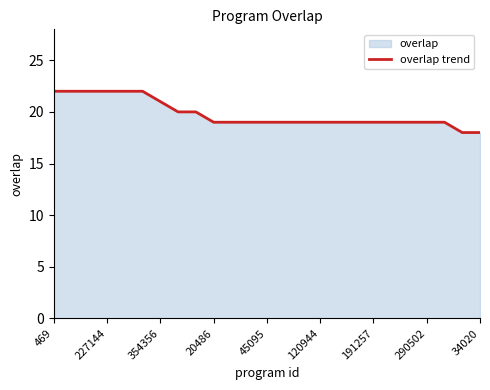

Approximately how many times larger is the value at 45095 compared to 469?

0.9